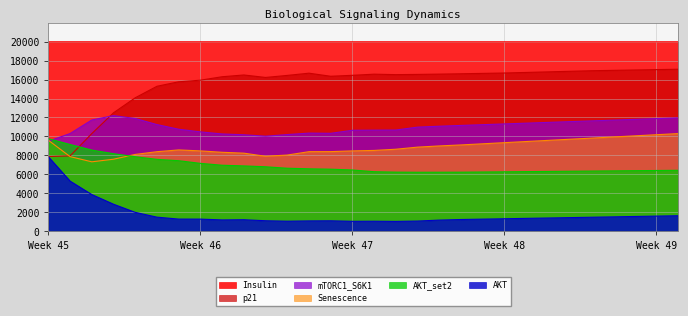

What are all the series names shown in the legend?

Insulin, p21, mTORC1_S6K1, Senescence, AKT_set2, AKT